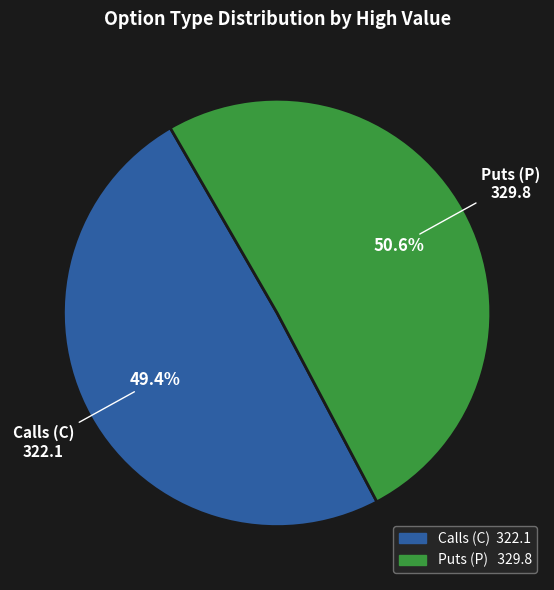

To the nearest percent, what is the difference between the largest and smallest slice percentages?

1%